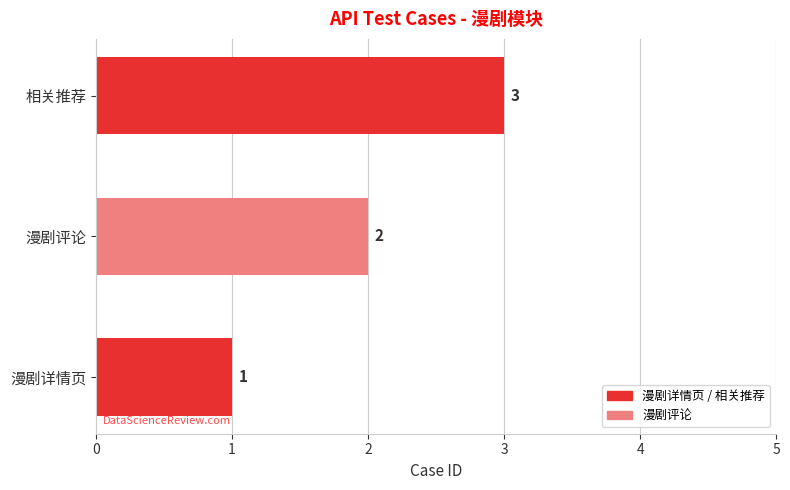

What value does the data have at 相关推荐?

3